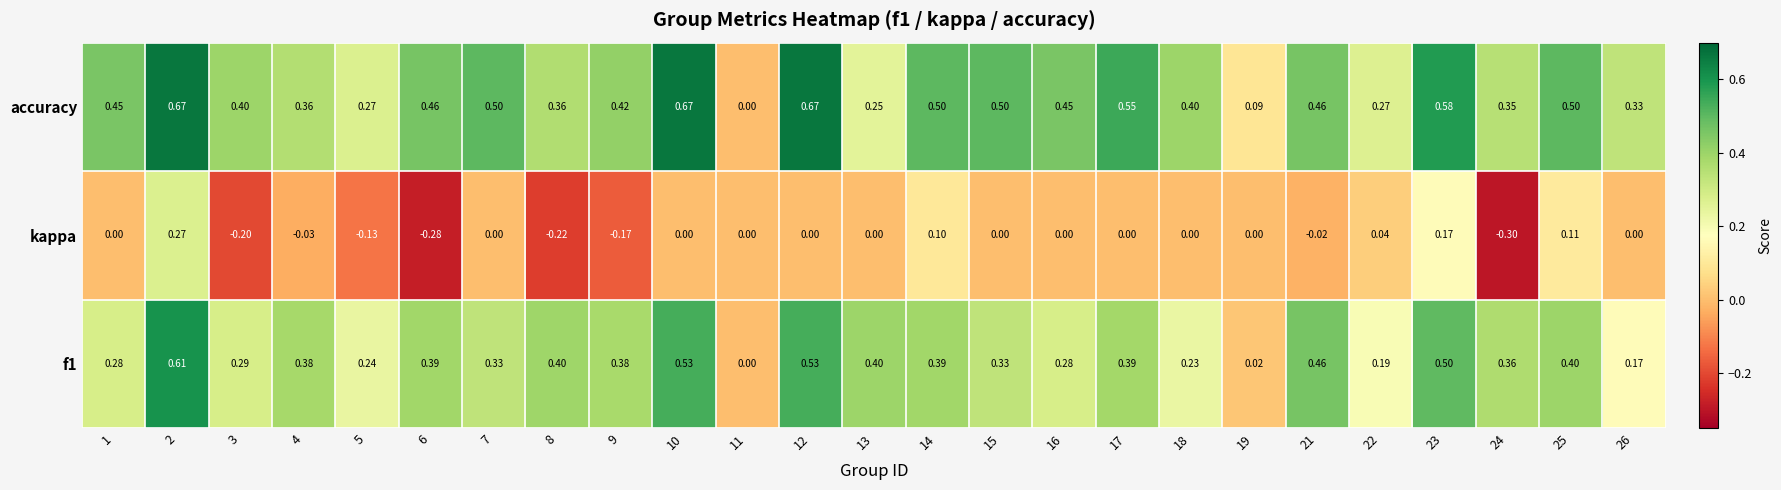

Between 3 and 14, which series saw the biggest shift?

kappa